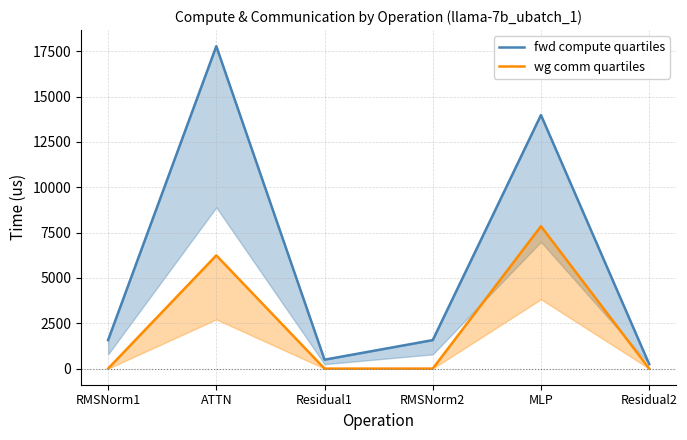

What is the highest value of the wg total comm series?

7851.5